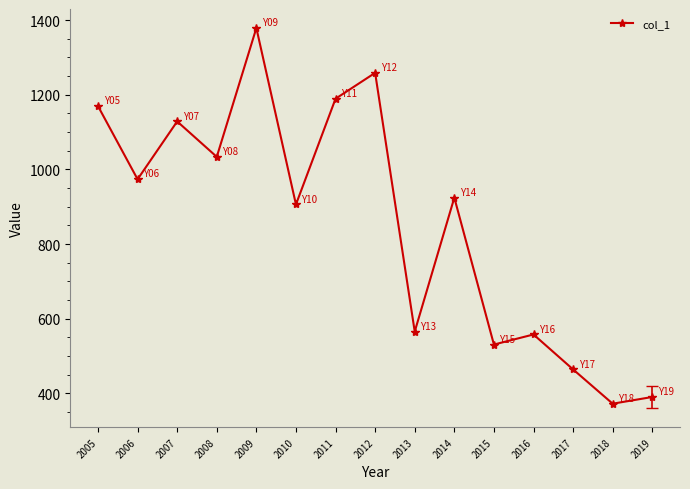

How many data points are less than 924?

7